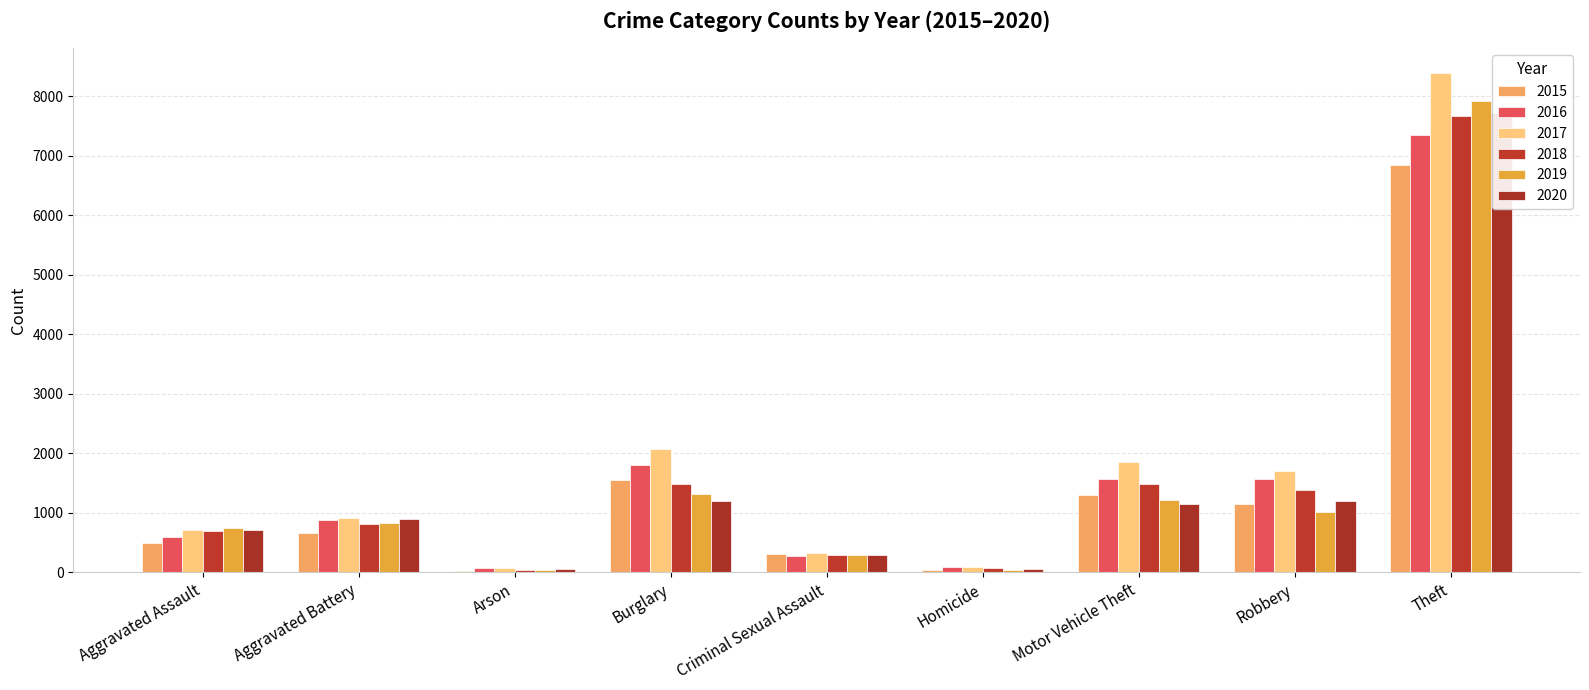

What are all the series names shown in the legend?

2015, 2016, 2017, 2018, 2019, 2020